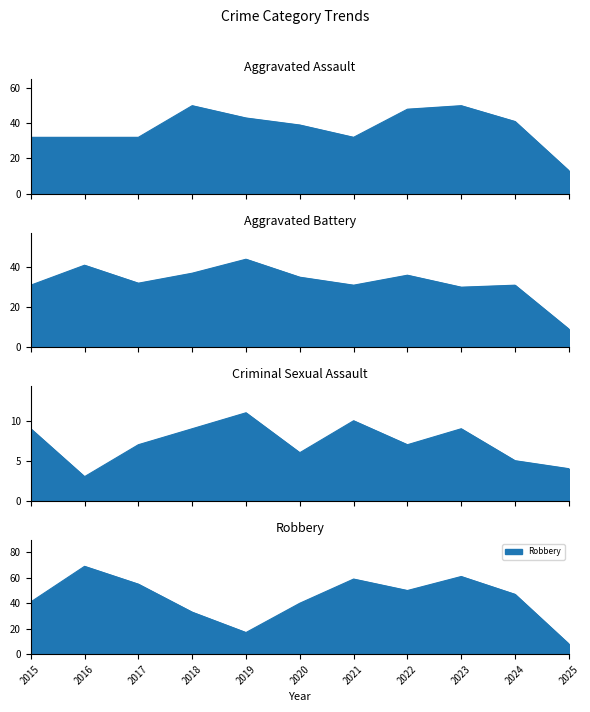

How many interior local peaks does the Aggravated Assault series have?

2